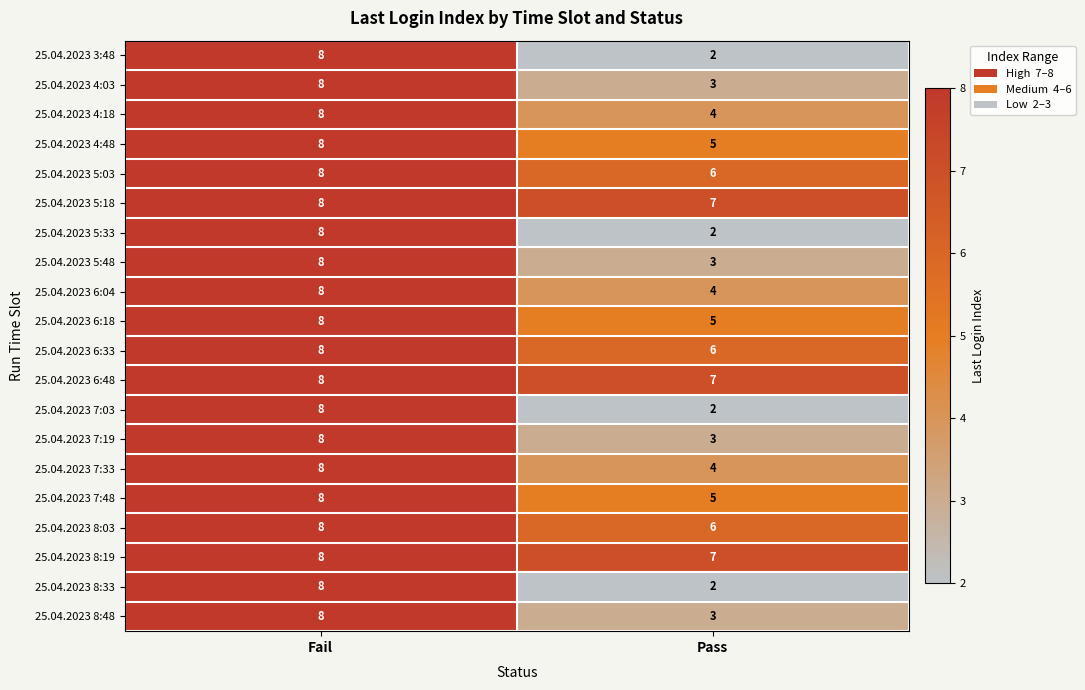

What is the average value of the 25.04.2023 4:18 series?

6